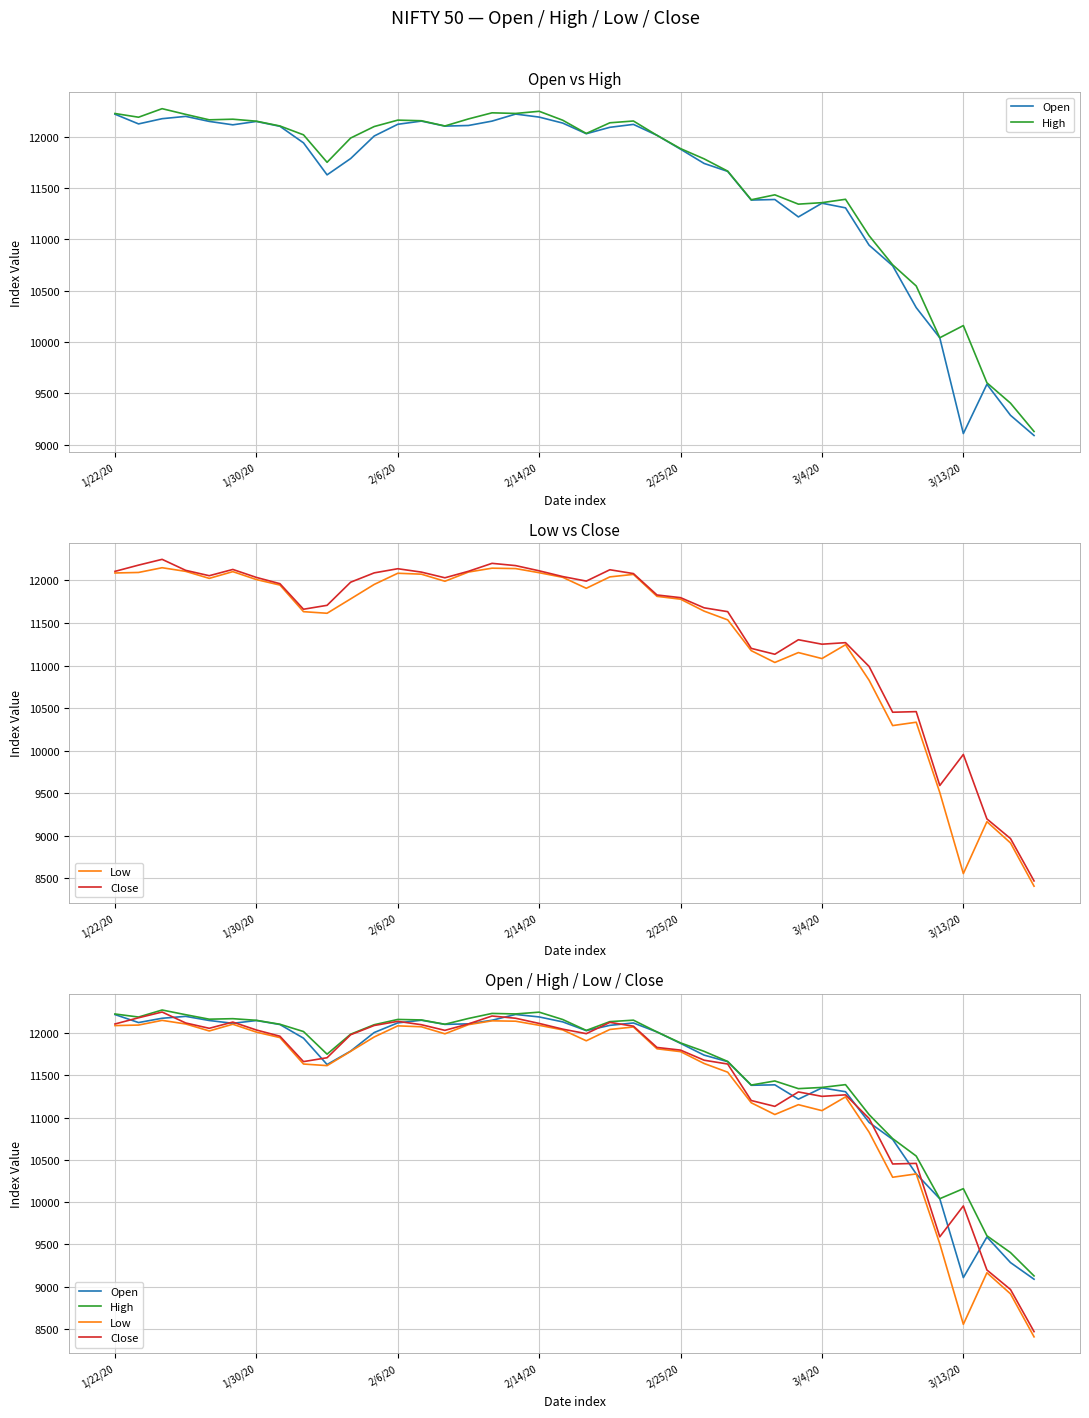

What is the approximate value of Open at 29?

11217.5